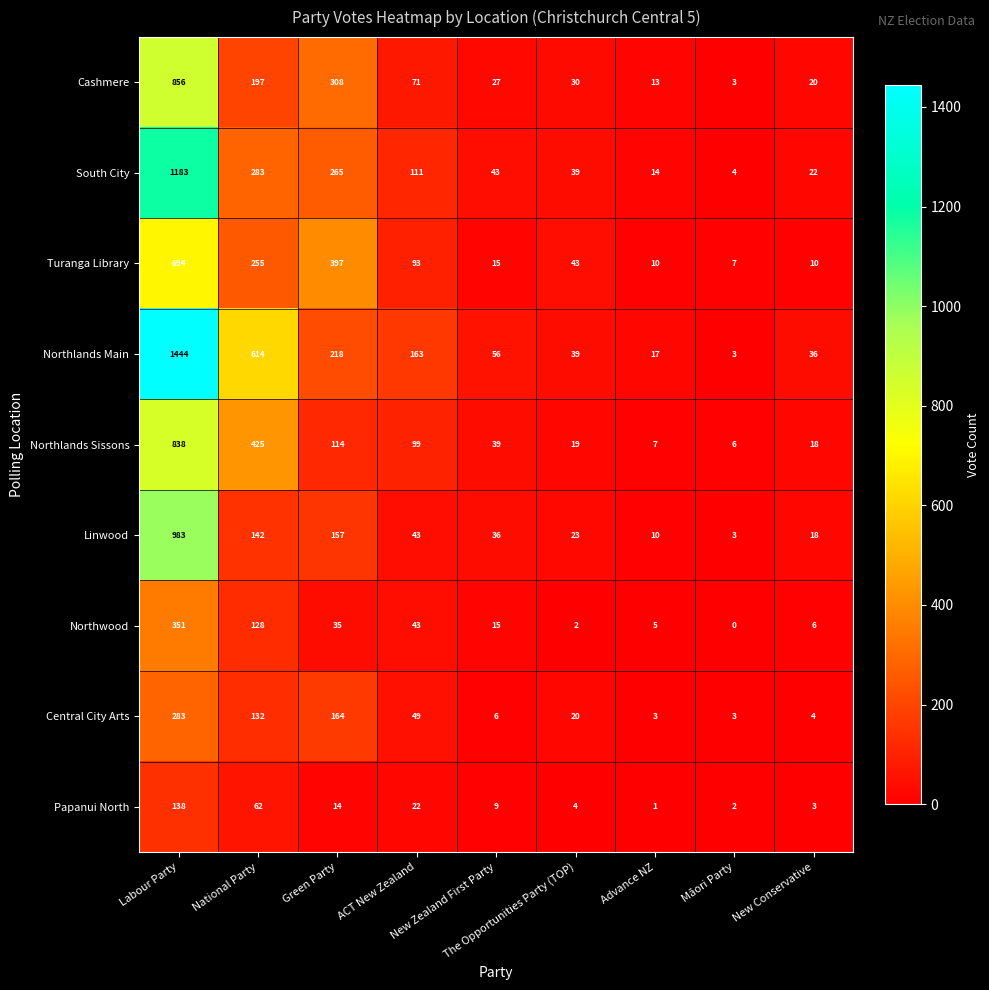

Which series has the widest spread of values?

Northlands Main